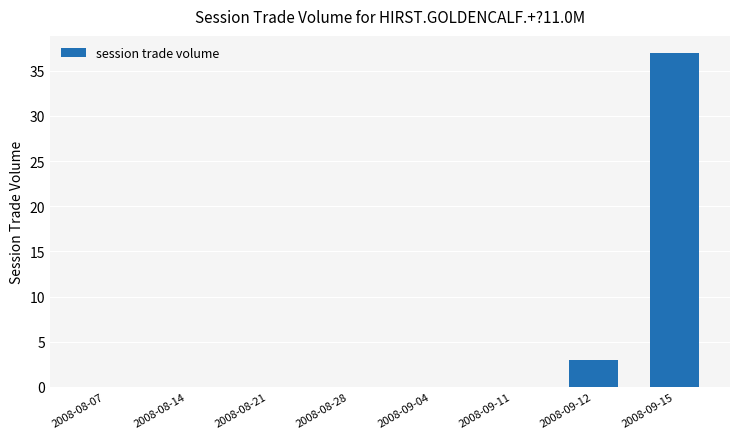

At which label is the value closest to 18?

2008-09-12